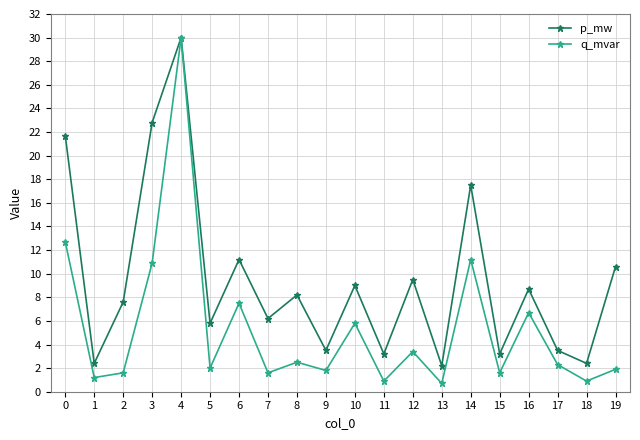

What is the difference between the highest and lowest values at 2?

6.0